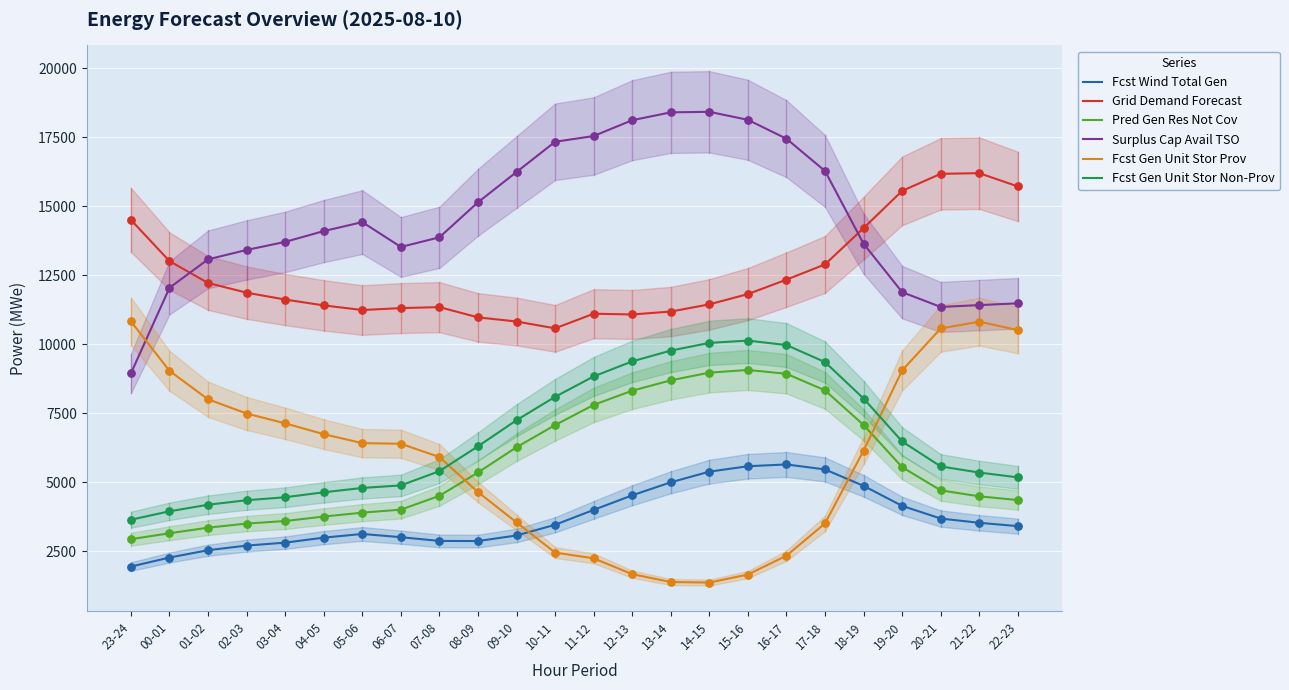

Which series reaches the maximum Y coordinate?

Surplus Cap Avail TSO